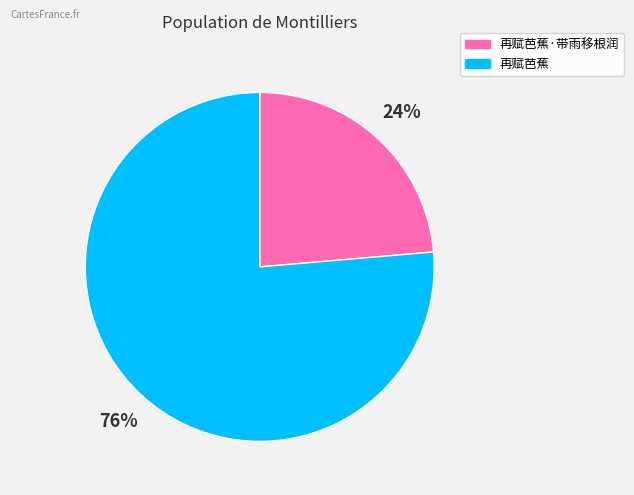

Does any single category account for the majority?

Yes